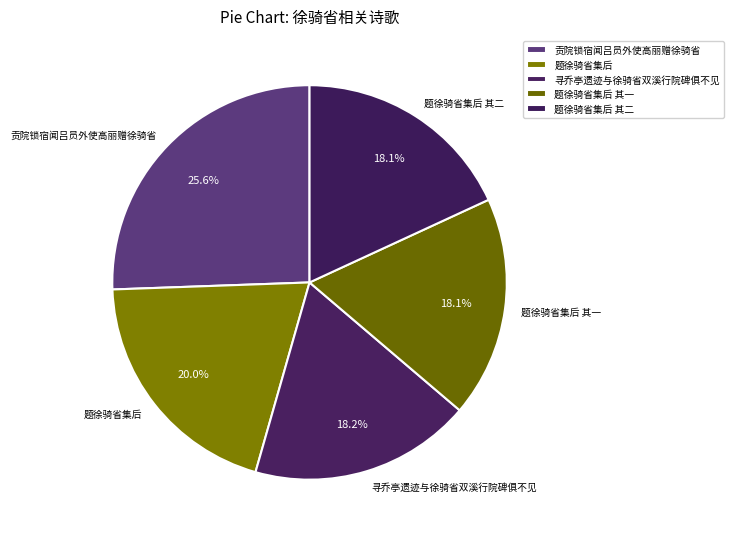

Approximately how many times larger is the value at 题徐骑省集后 compared to 题徐骑省集后 其二?

1.1